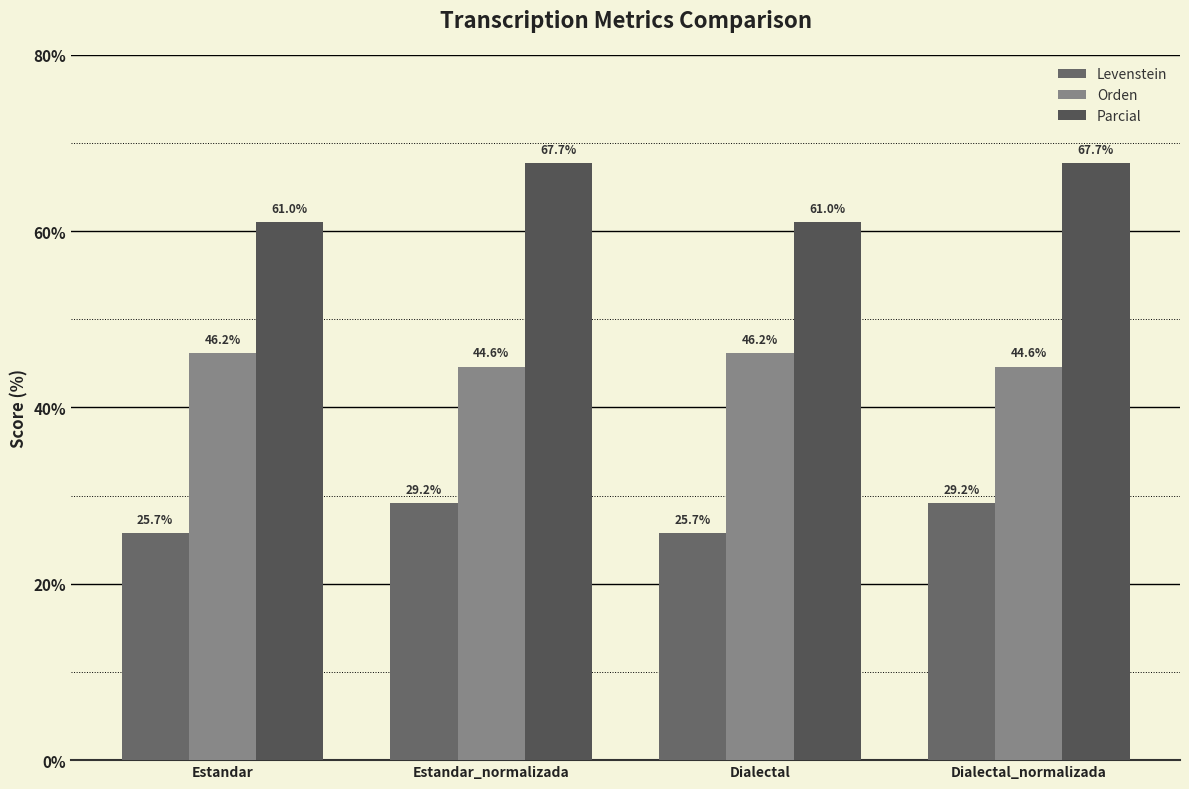

Between Estandar_normalizada and Dialectal_normalizada, which series saw the biggest shift?

Levenstein